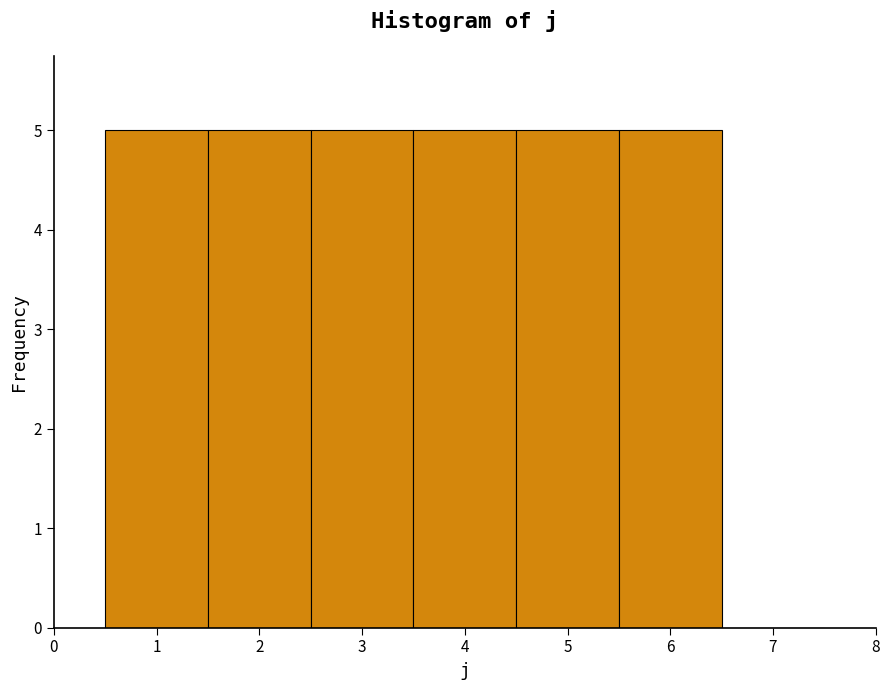

What is the height of the bar covering 5.5 to 6.5 on the x-axis? The values are not printed on the chart, so give them approximately, as read against the axis.

5